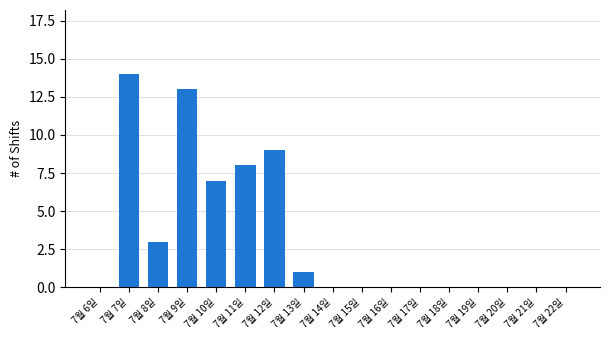

What is the average value?

3